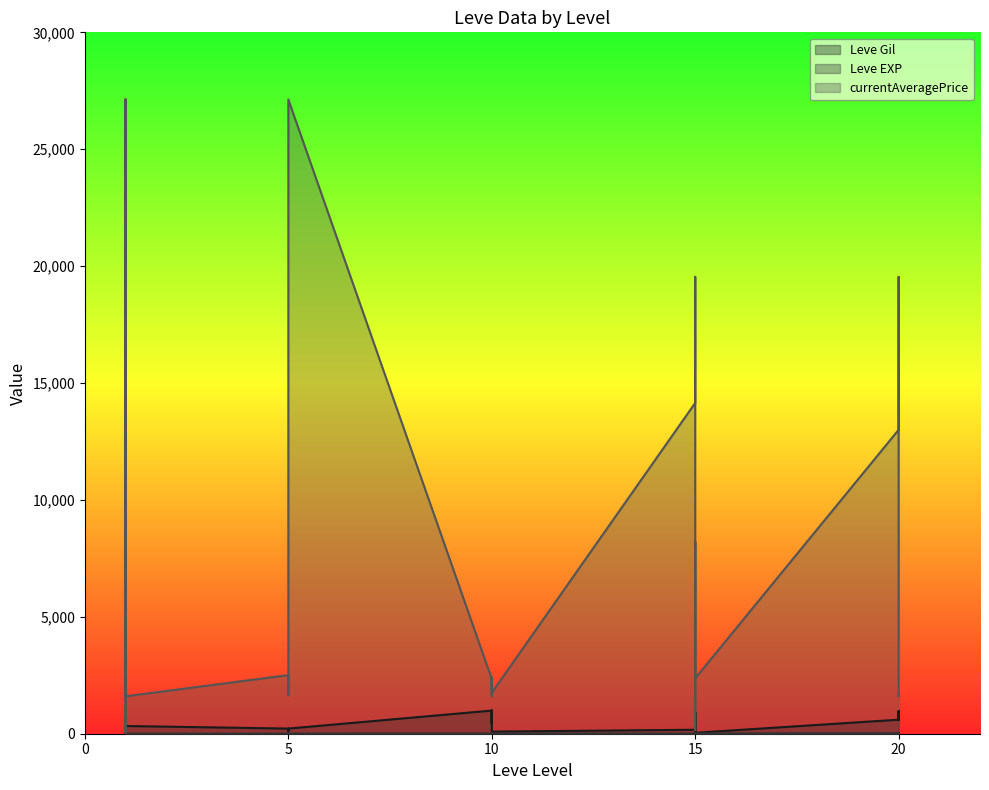

The currentAveragePrice series shows 1609 at 20. True or false?

True